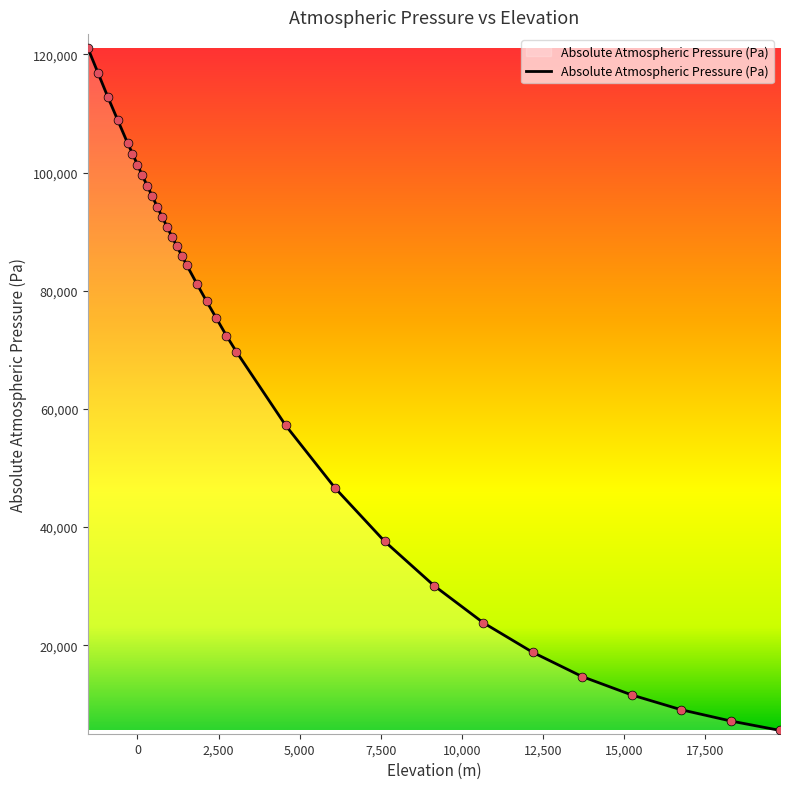

What is the maximum value shown in the chart?

121000